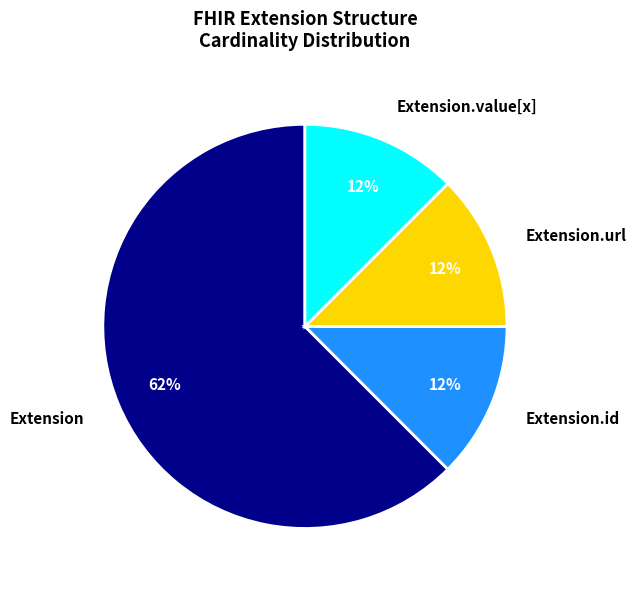

Count the number of slices in the pie.

4